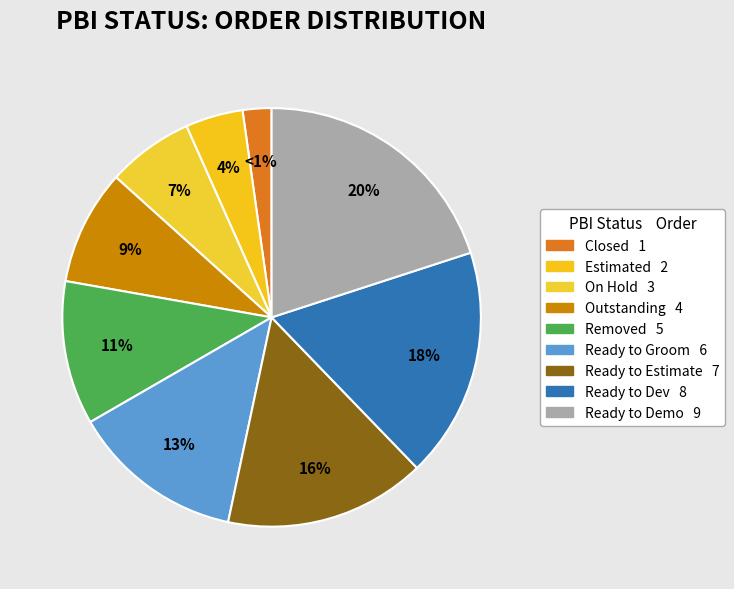

To the nearest percent, what is the average slice percentage?

11%